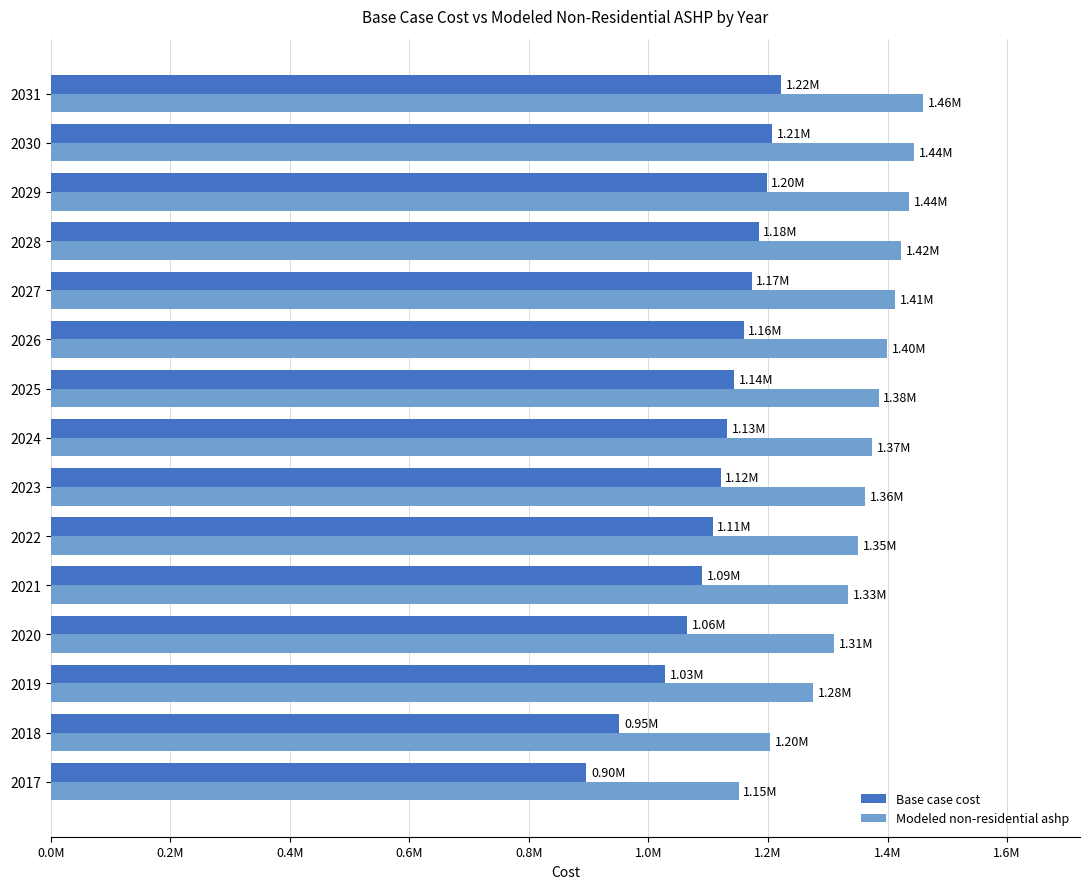

What is the difference between the maximum and minimum values in the Base case cost series?

326767.2